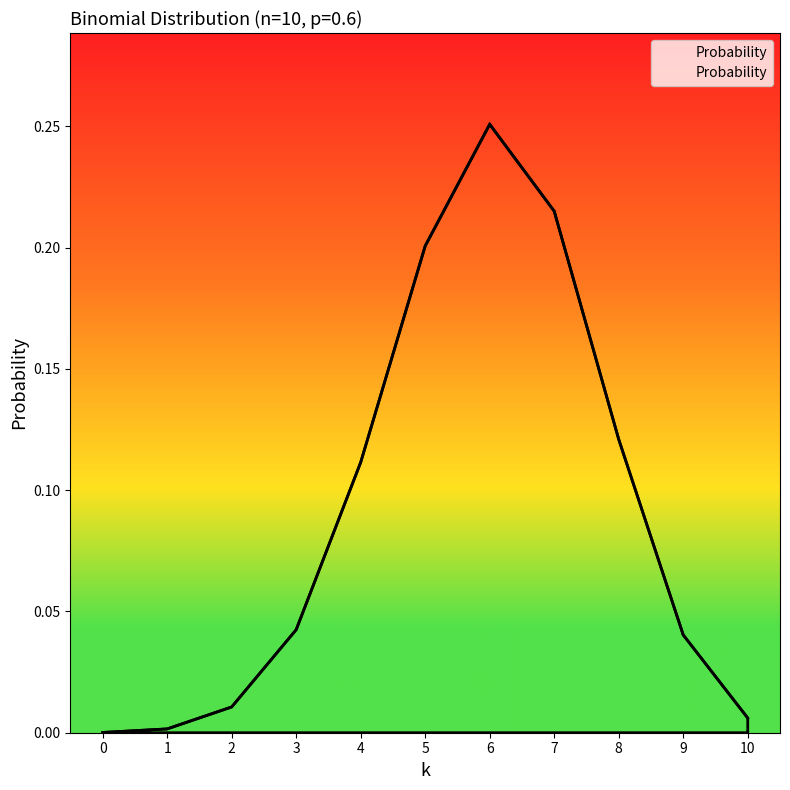

At which category does the chart reach its peak across all series?

6